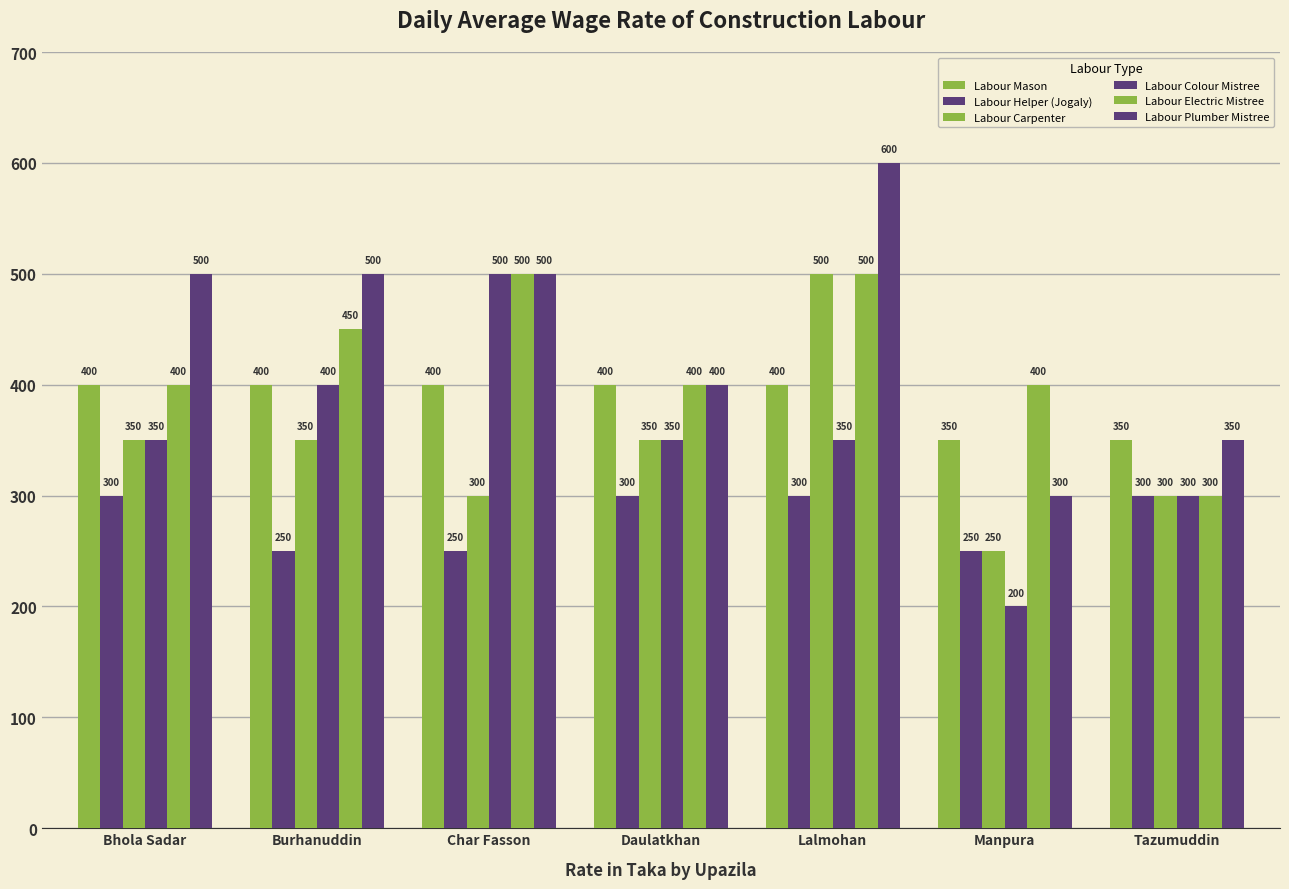

What is the difference between the second highest and second lowest values in the Labour Colour Mistree series?

100